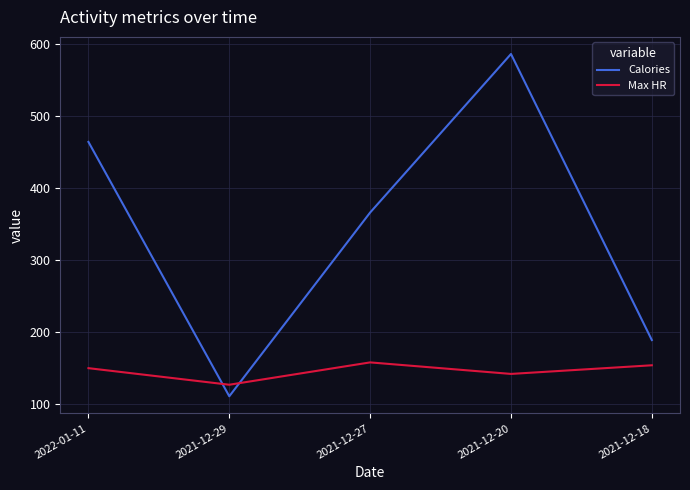

Which category has the lowest value in the Calories series?

2021-12-29